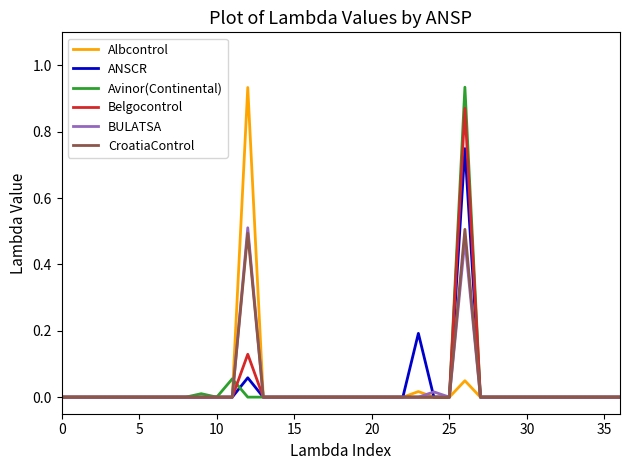

Is this an area chart (filled region under the line)?

No